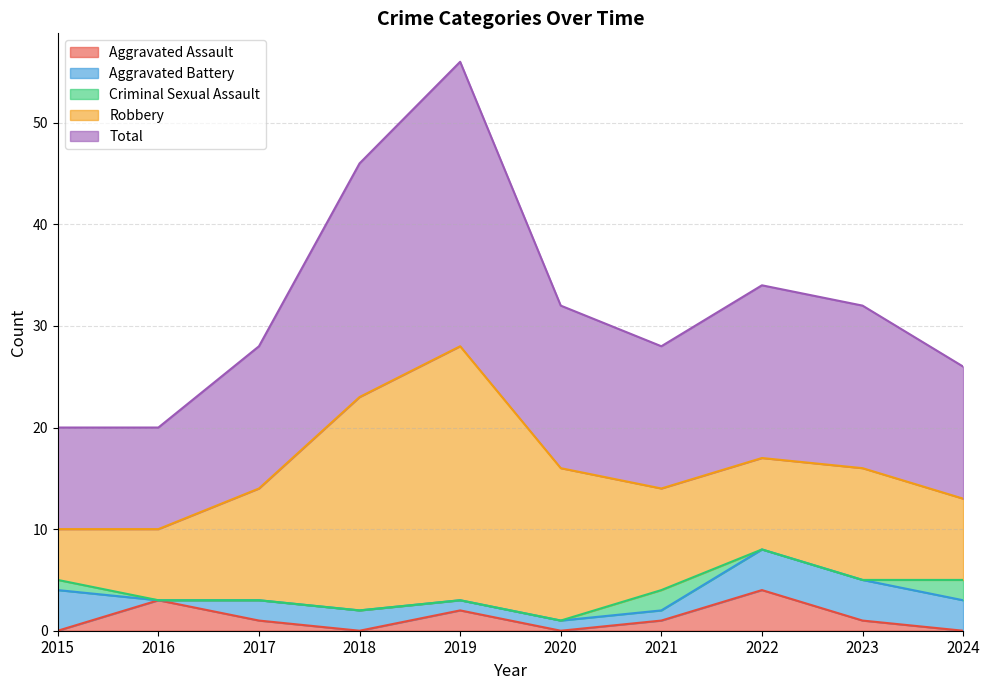

Count the number of data series in this chart.

5